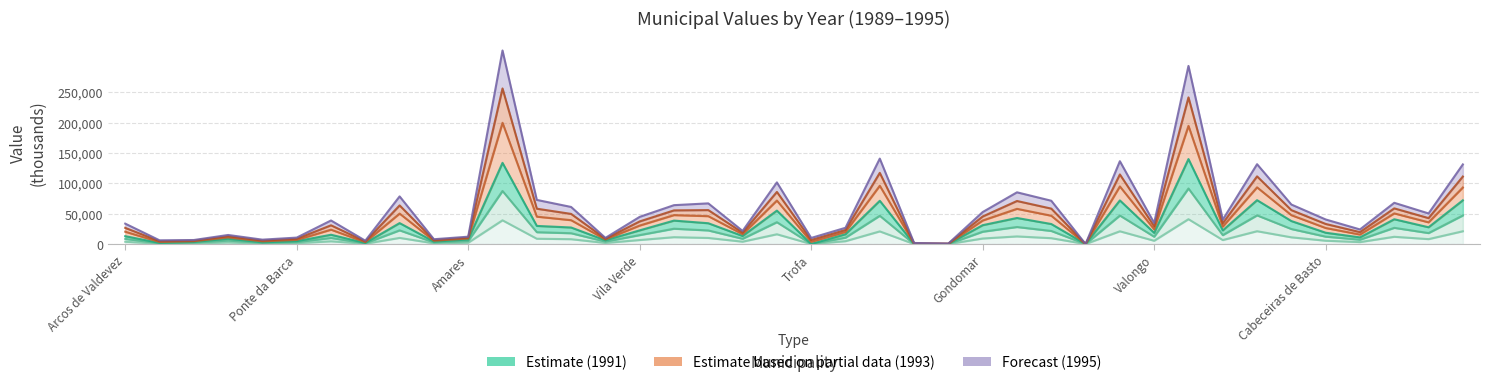

What is the greatest value displayed?

318.8